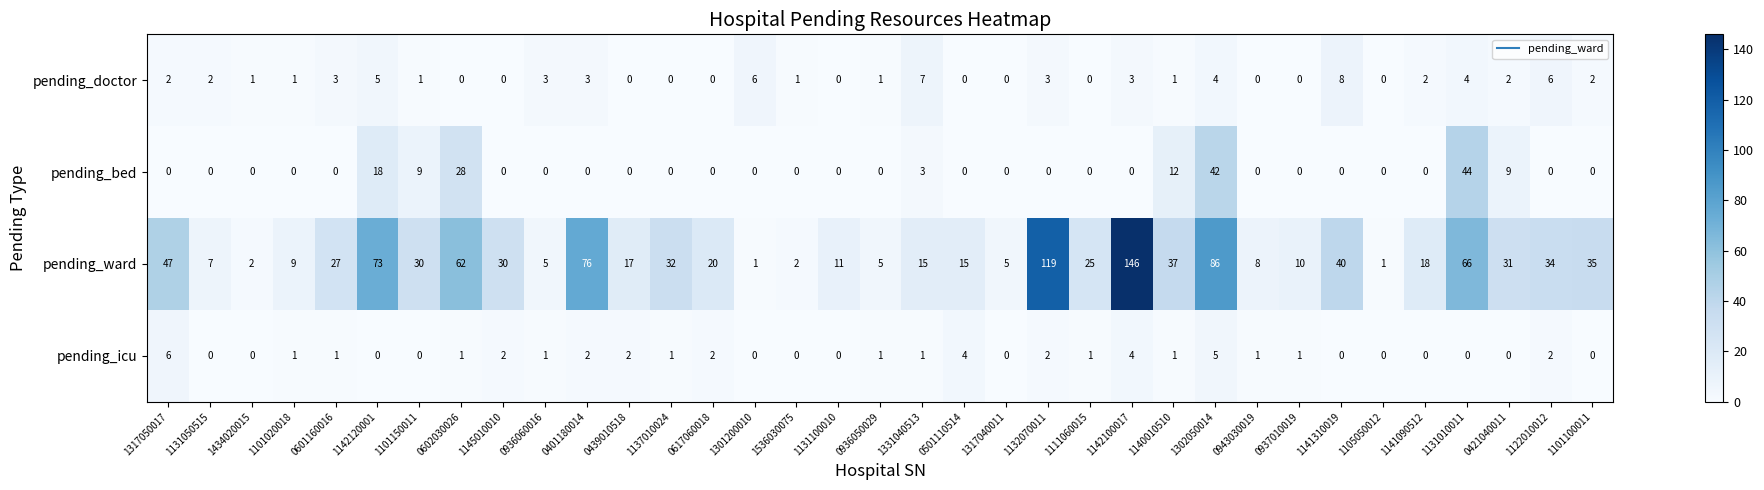

What is the total value across all series at 1317050017?

55